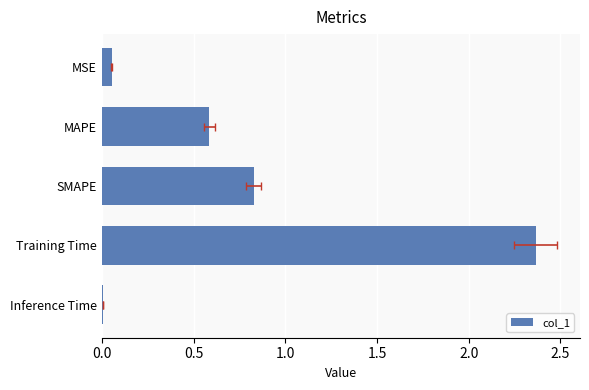

What is the greatest value displayed?

2.4